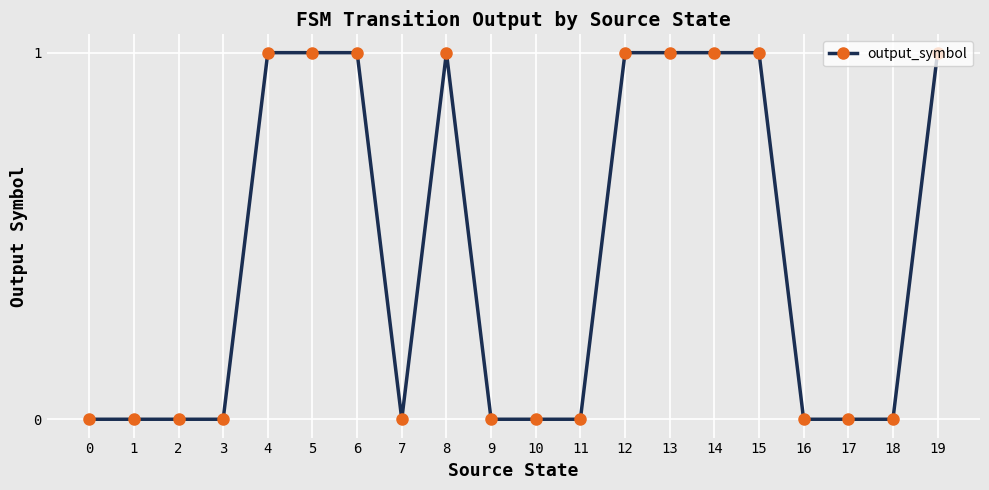

True or false: there are more than 0 points higher than both neighbors.

True